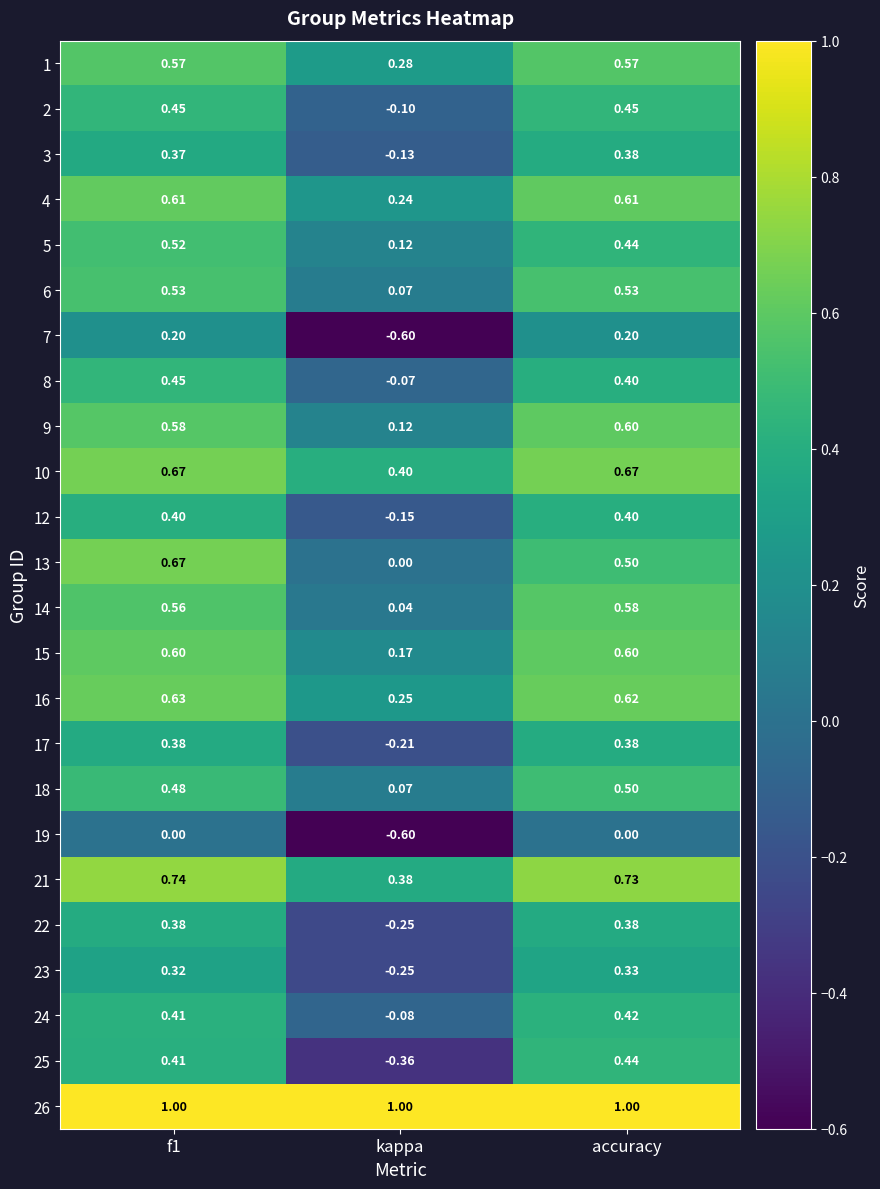

Which label corresponds to the smallest value in the chart?

kappa